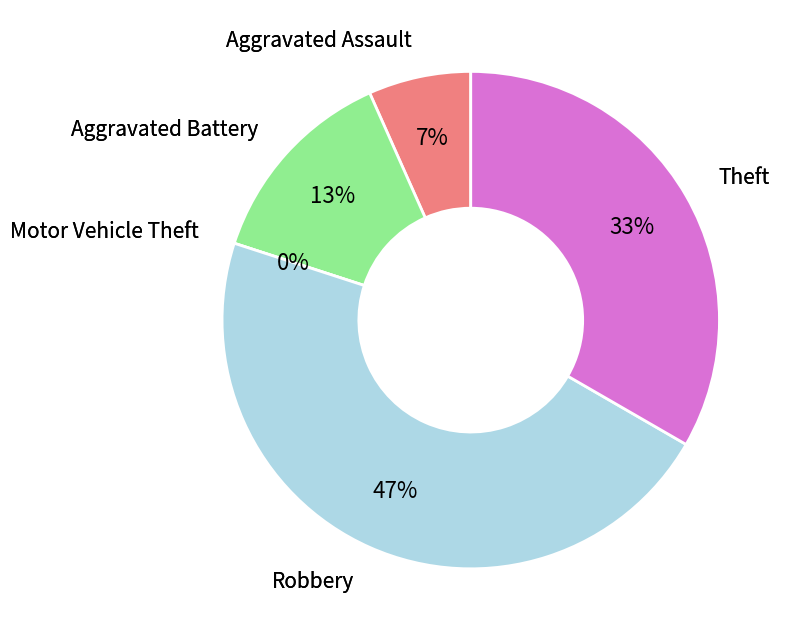

What is the change in value from Aggravated Assault to Theft?

+4